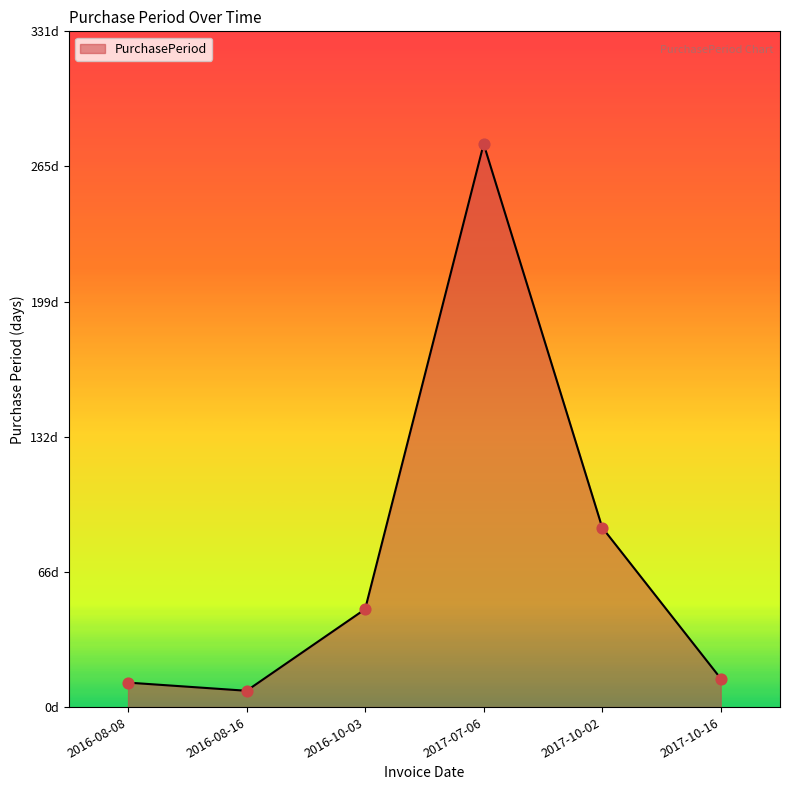

Between 2017-07-06 and 2016-08-16, which is larger?

2017-07-06